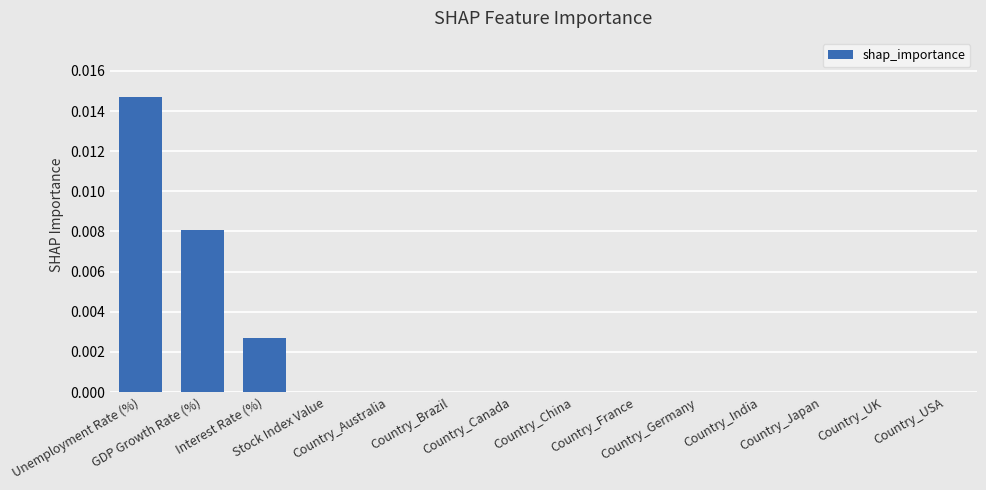

How many distinct data groups are displayed?

1